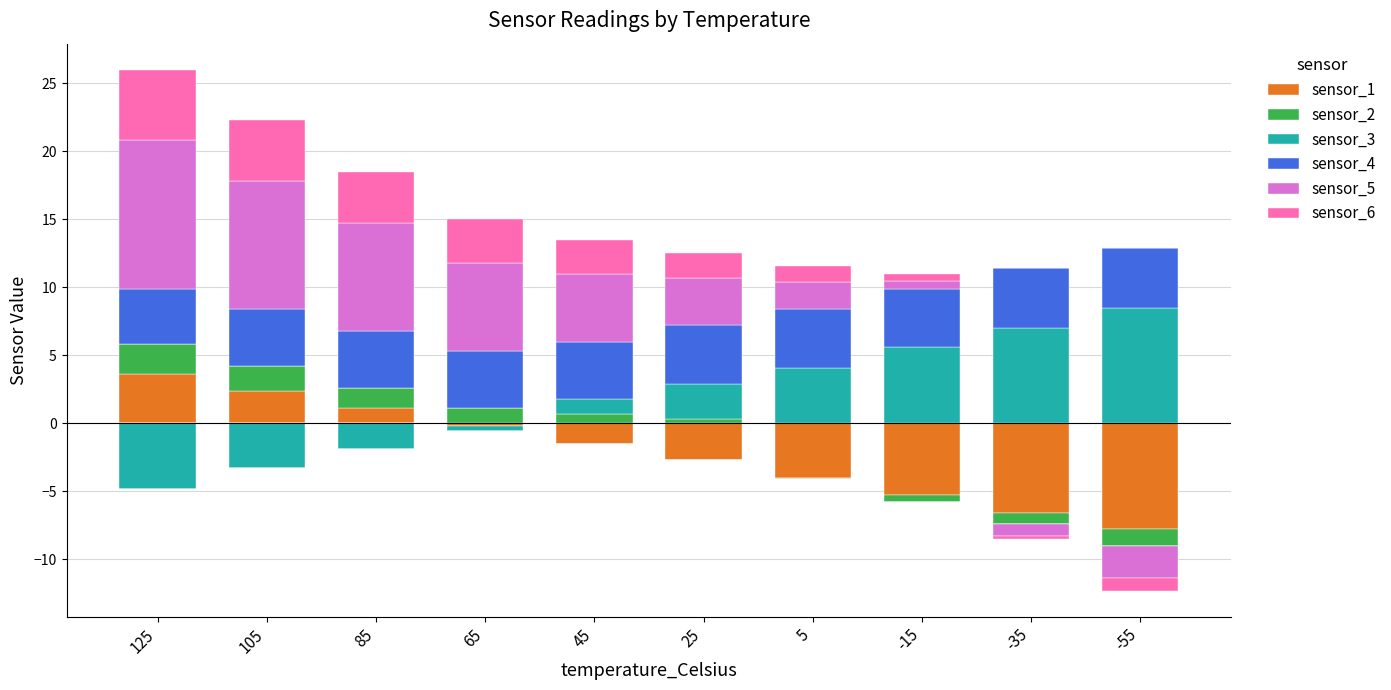

Rank the series by their maximum value, from highest to lowest.

sensor_5, sensor_3, sensor_6, sensor_4, sensor_1, sensor_2